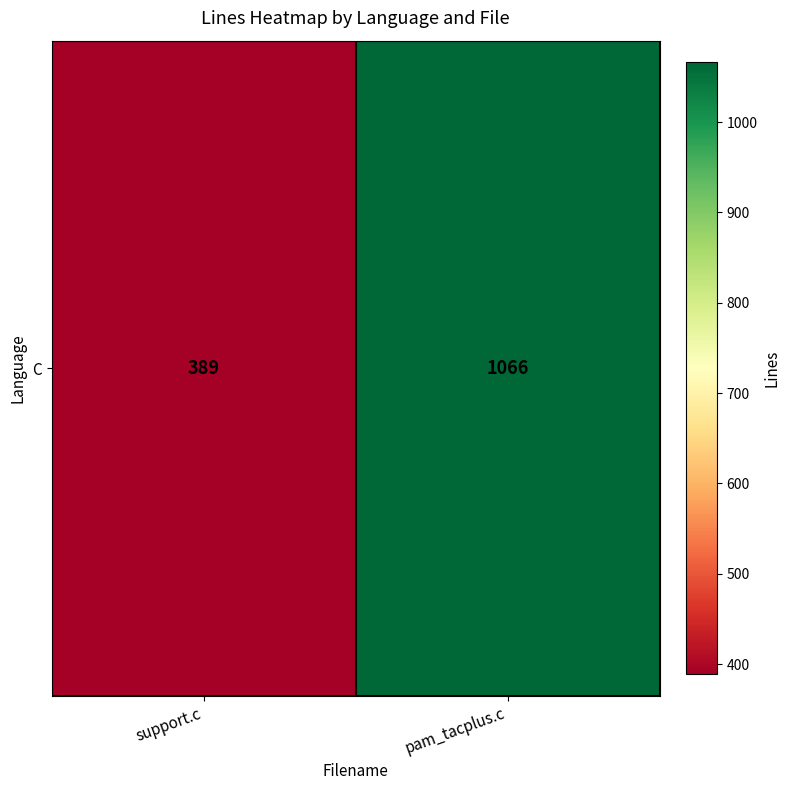

Reading left to right, what are all the values shown in this chart?

389	1066